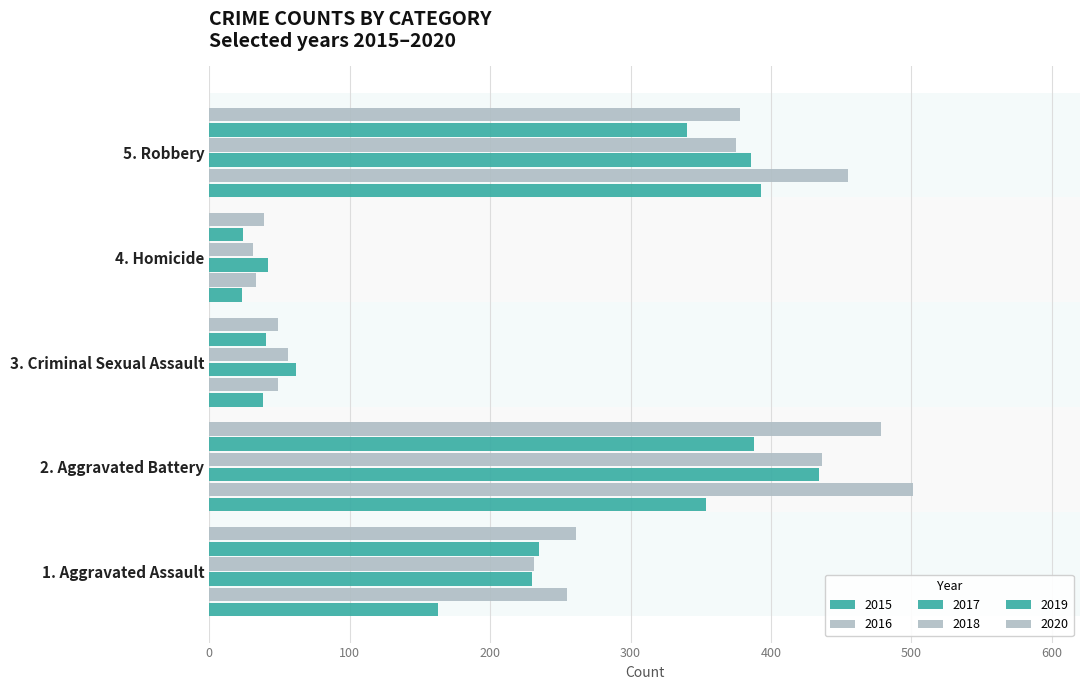

Reading right to left, transcribe all the data shown in this chart.

2015: 393	23	38	354	163
2016: 455	33	49	501	255
2017: 386	42	62	434	230
2018: 375	31	56	436	231
2019: 340	24	40	388	235
2020: 378	39	49	478	261